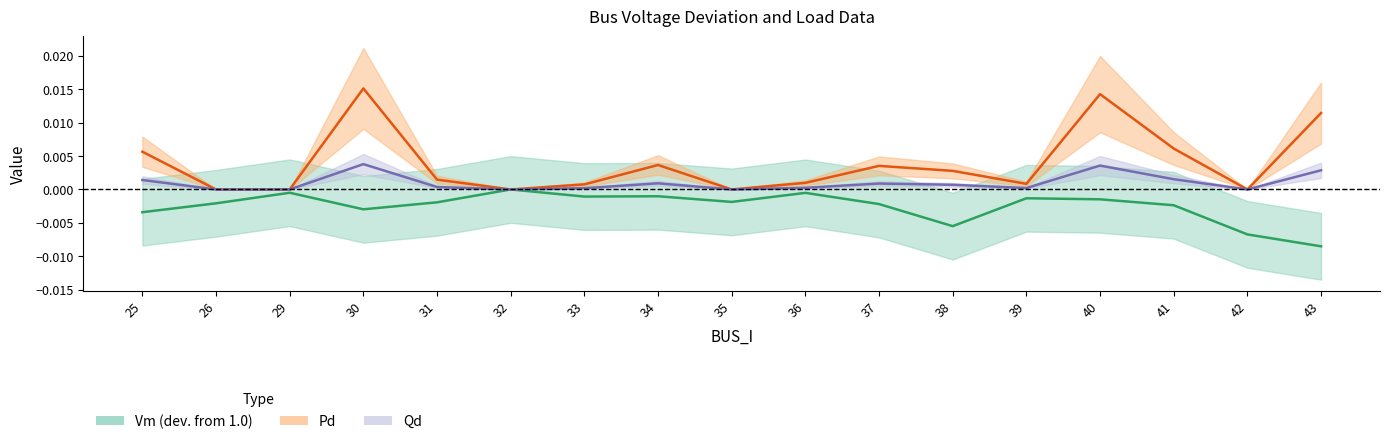

True or false: Pd has more than 2 points higher than both neighbors.

True